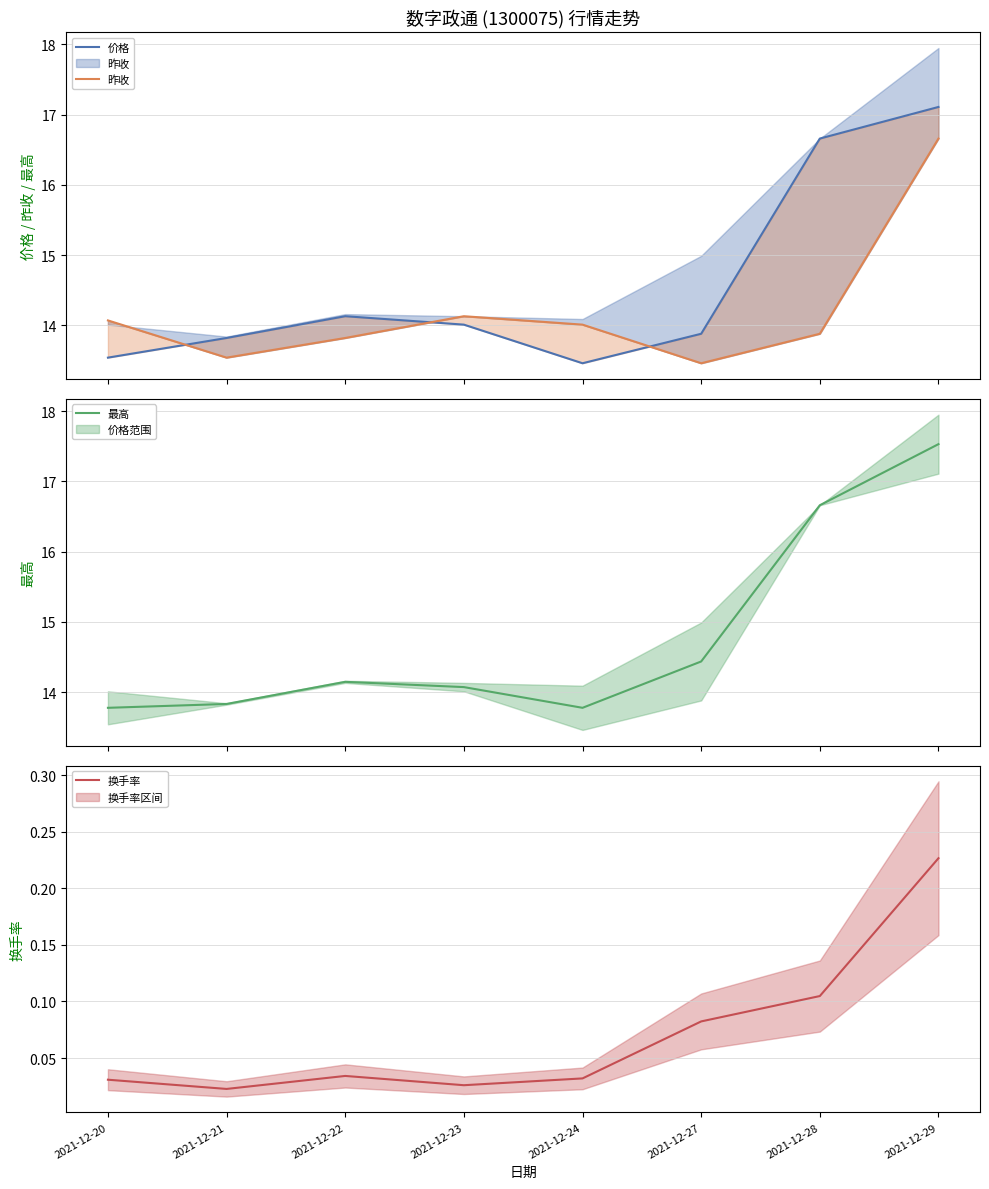

In 昨收, how many points are lower than both neighbors (excluding endpoints)?

2